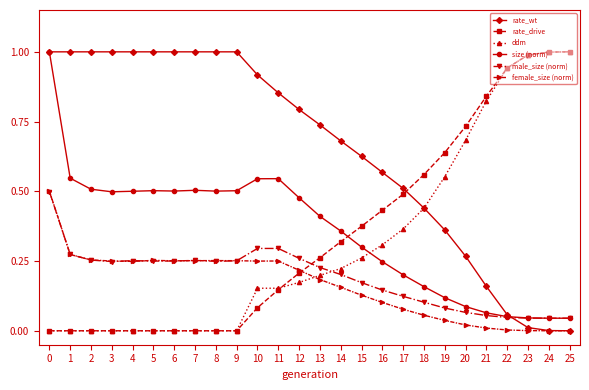

The value of size (norm) at 24 is 0.0. True or false?

True